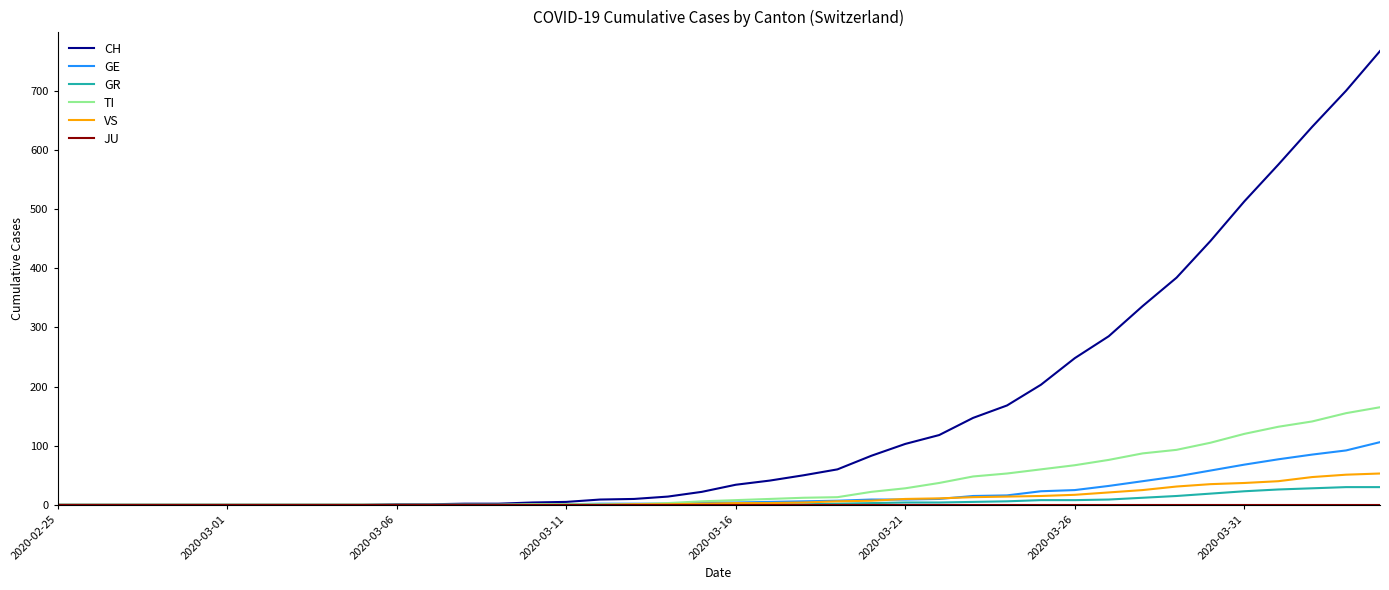

Which series has the largest total across all categories?

CH